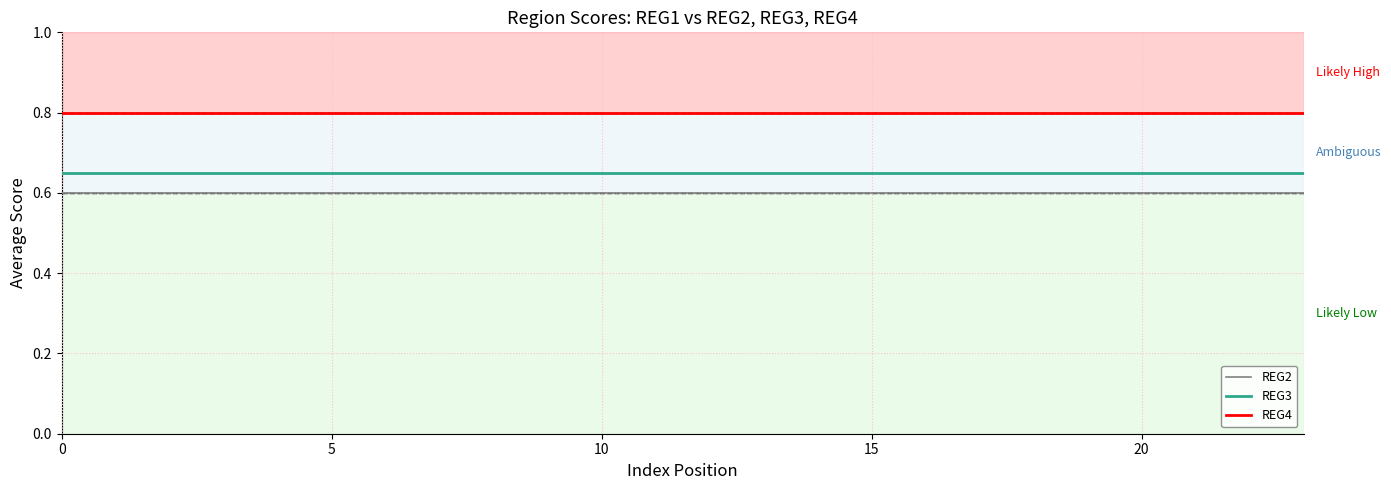

What is the smallest value displayed?

0.6